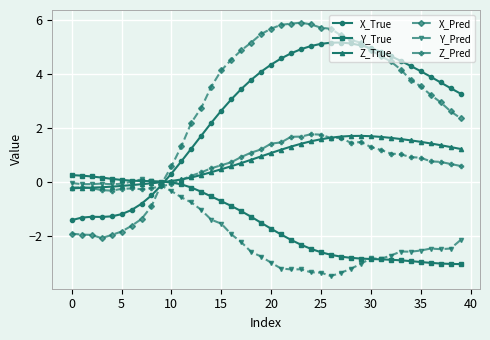

What is the lowest value of the Z_Pred series?

-0.3